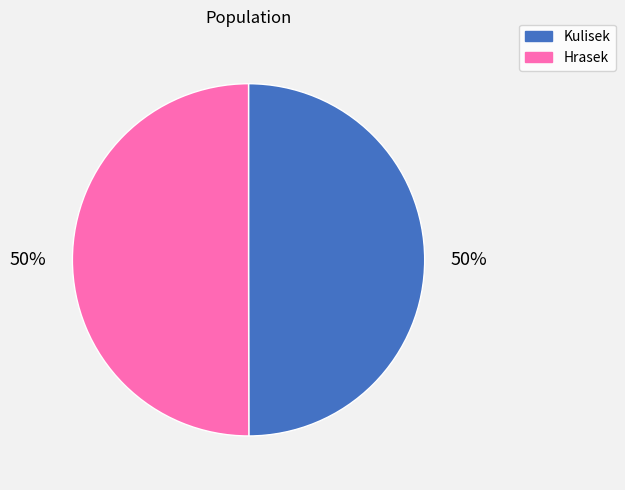

What is the ratio of the value at Kulisek to the value at Hrasek?

1.0